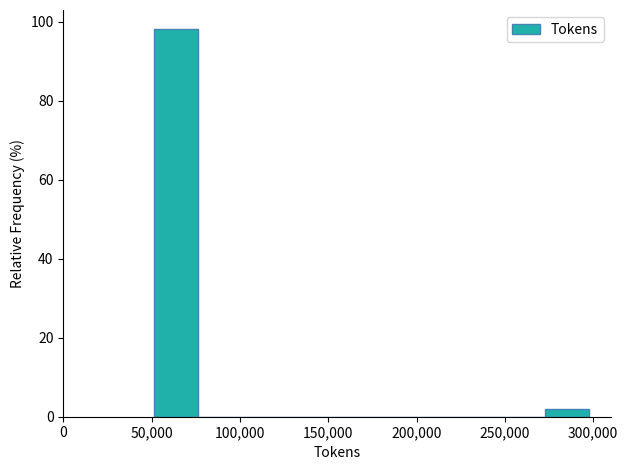

Reading left to right, transcribe this chart: for each bar, give the range it covers on the x-axis and its height. Neither the bar edges nor the heights are printed on the chart, so give them approximately, as read against the axes.

50000 to 75000: 98
75000 to 100000: 0
100000 to 125000: 0
125000 to 150000: 0
150000 to 175000: 0
175000 to 200000: 0
200000 to 225000: 0
225000 to 250000: 0
250000 to 275000: 0
275000 to 300000: under 2